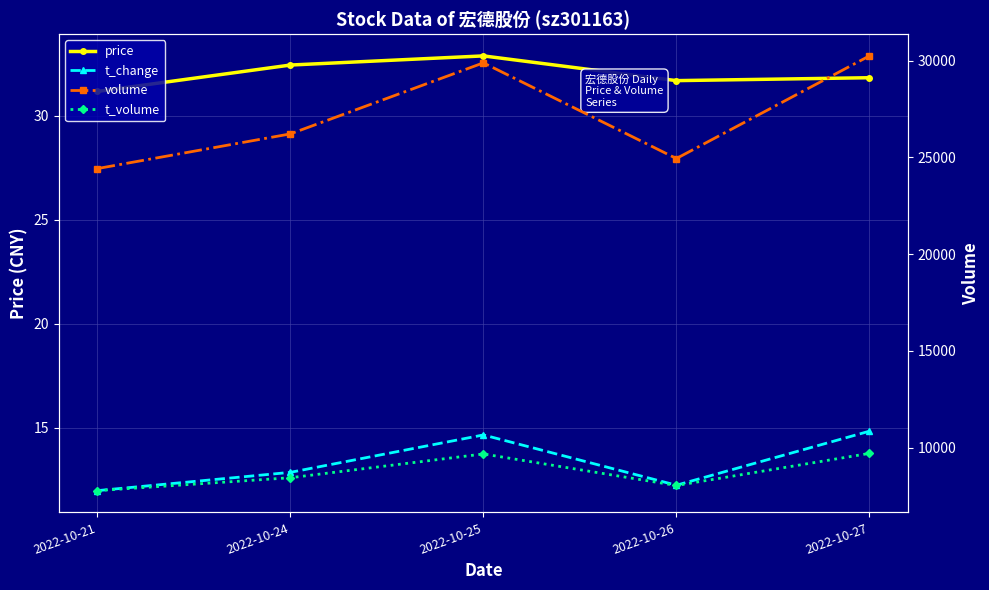

The value of t_change at 2022-10-21 is 7.6. True or false?

False